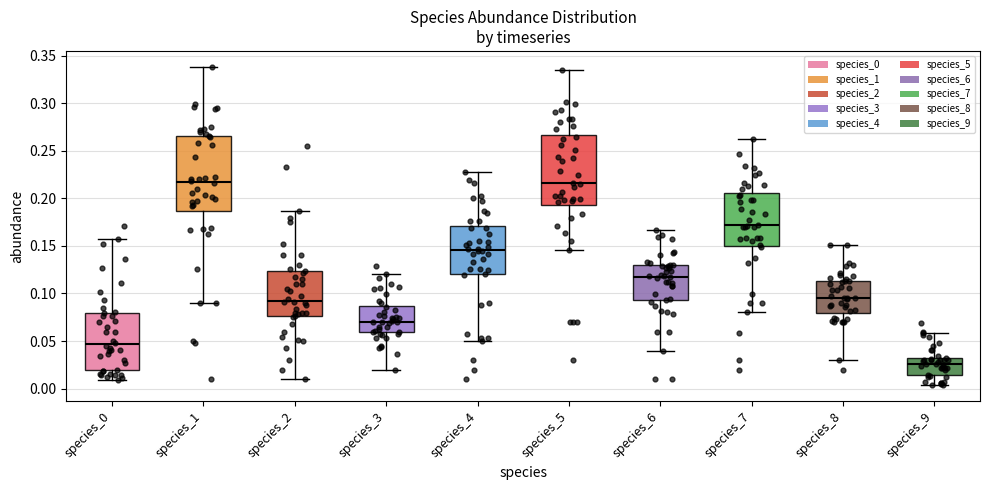

Reading left to right, transcribe this box plot: for each box, give where its median line is, the range the box spans, and where its two whiskers end, as read against the y-axis. The values are not printed on the chart, so give them approximately, as read against the axis.

species_0: median 0.045, box 0.020 to 0.080, whiskers 0.010 to 0.155
species_1: median 0.215, box 0.185 to 0.265, whiskers 0.090 to 0.340
species_2: median 0.090, box 0.075 to 0.125, whiskers 0.010 to 0.185
species_3: median 0.070, box 0.060 to 0.085, whiskers 0.020 to 0.120
species_4: median 0.145, box 0.120 to 0.170, whiskers 0.050 to 0.230
species_5: median 0.215, box 0.195 to 0.265, whiskers 0.145 to 0.335
species_6: median 0.120, box 0.095 to 0.130, whiskers 0.040 to 0.165
species_7: median 0.170, box 0.150 to 0.205, whiskers 0.080 to 0.260
species_8: median 0.095, box 0.080 to 0.115, whiskers 0.030 to 0.150
species_9: median 0.025, box 0.015 to 0.030, whiskers 0.005 to 0.060